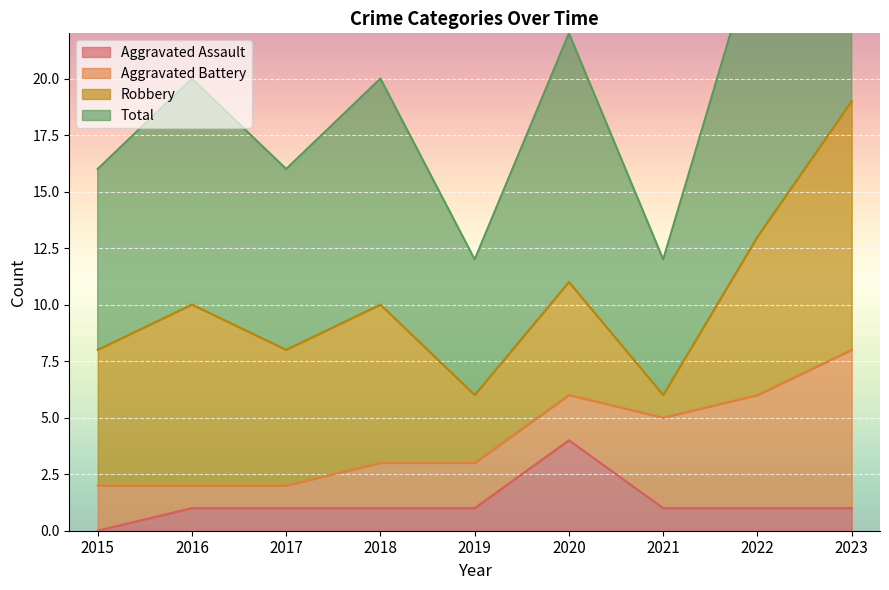

The value of Aggravated Assault at 2016 is 1. True or false?

True